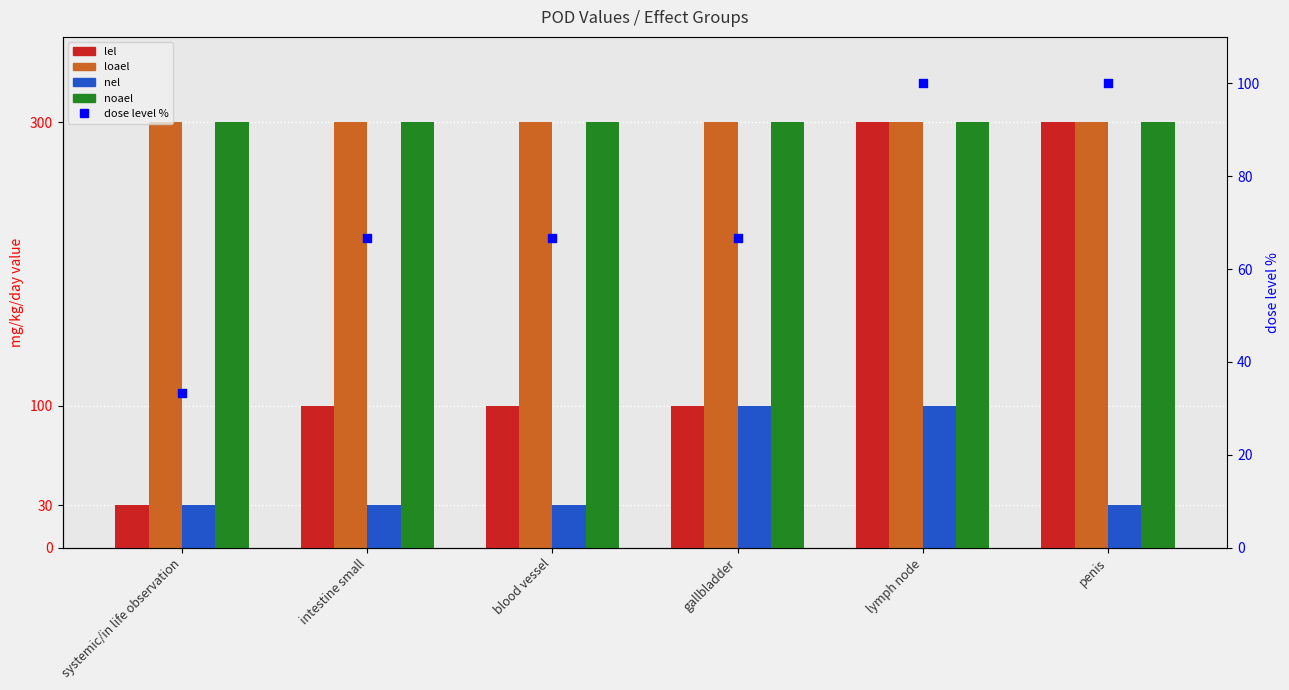

At which category is the sum across all series the highest?

lymph node